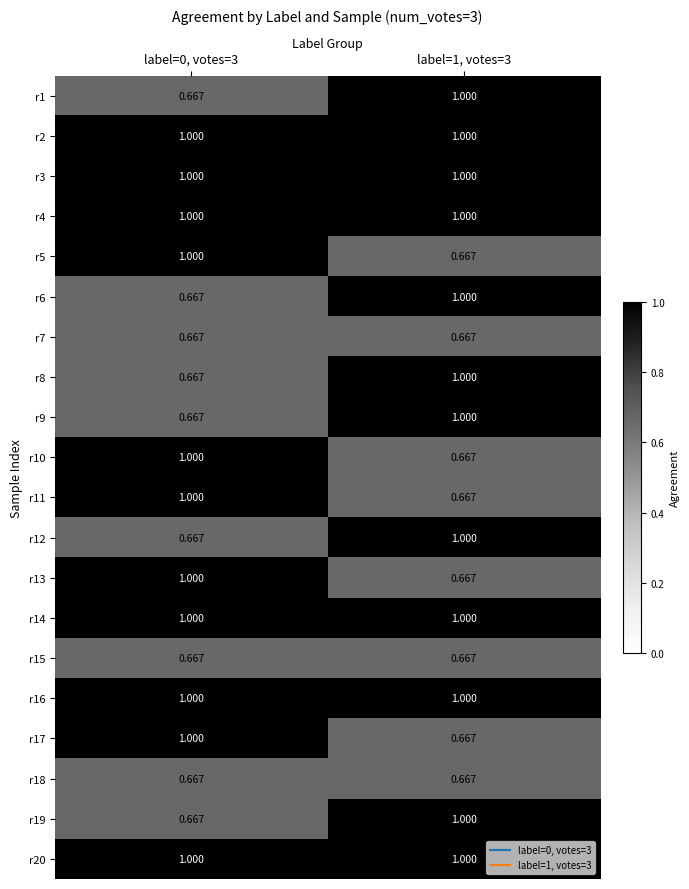

Is the value of r19 at label=1, votes=3 greater than the value of r7 at label=0, votes=3?

Yes